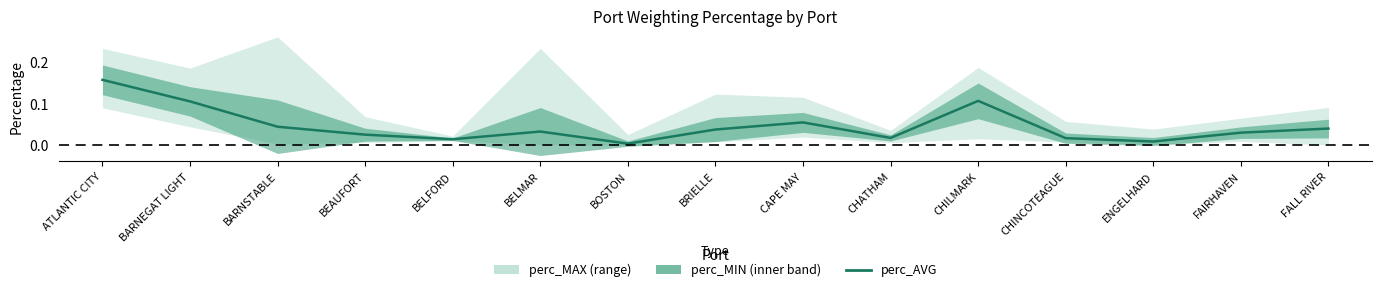

Reading left to right, transcribe all the data shown in this chart.

ATLANTIC CITY=0.2	BARNEGAT LIGHT=0.1	BARNSTABLE=0.0	BEAUFORT=0.0	BELFORD=0.0	BELMAR=0.0	BOSTON=0.0	BRIELLE=0.0	CAPE MAY=0.1	CHATHAM=0.0	CHILMARK=0.1	CHINCOTEAGUE=0.0	ENGELHARD=0.0	FAIRHAVEN=0.0	FALL RIVER=0.0